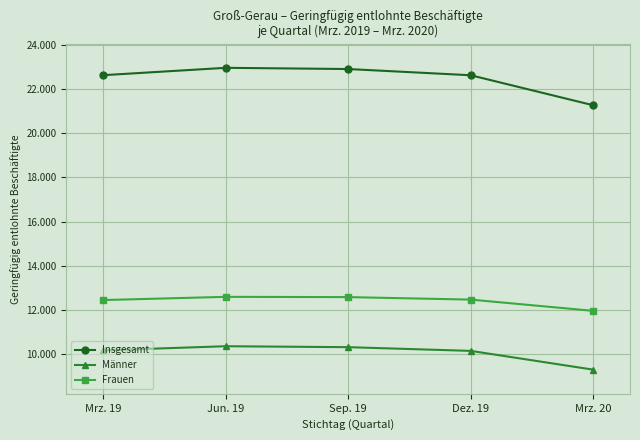

What are all the series names shown in the legend?

Insgesamt, Männer, Frauen